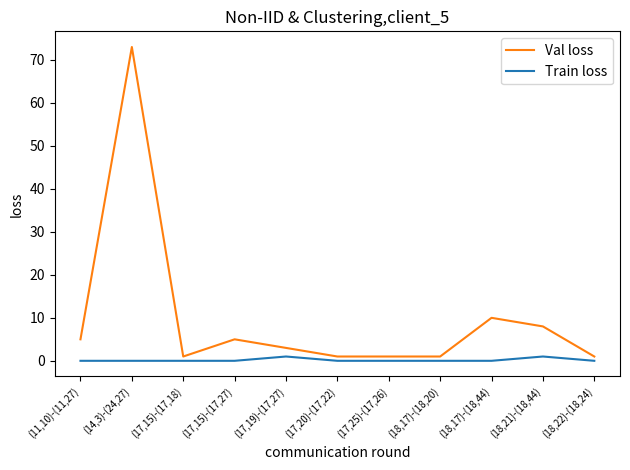

Rank the series at (11,10)-(11,27) from highest to lowest value.

Val loss, Train loss